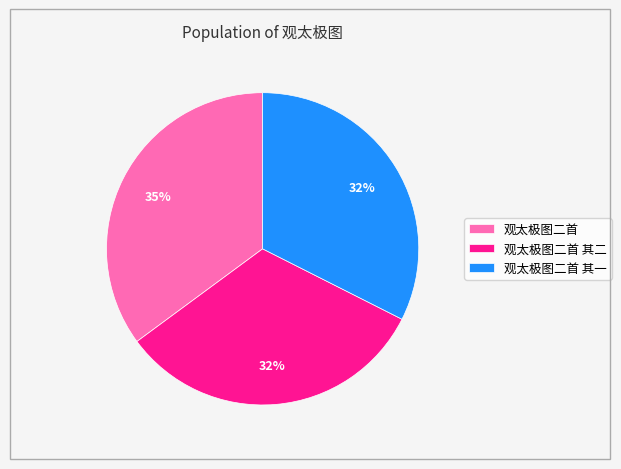

Which category has the biggest portion of the pie?

观太极图二首